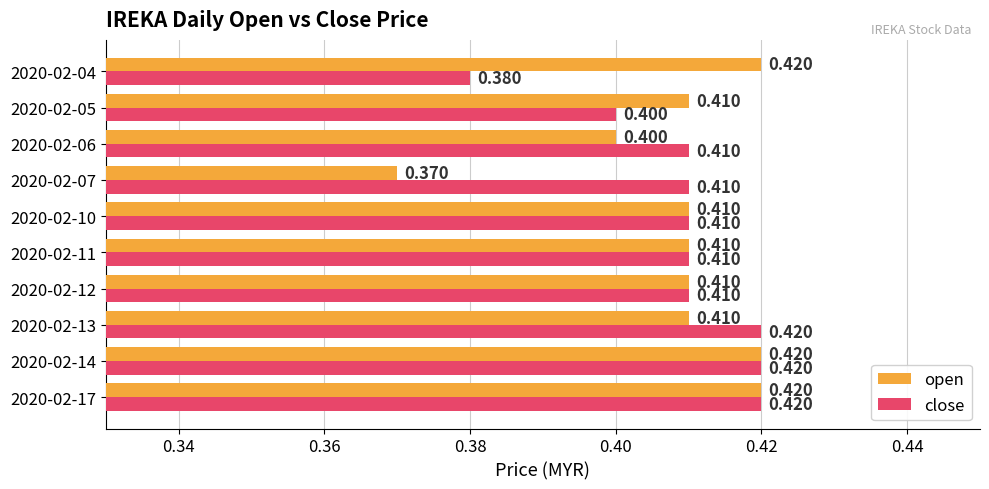

Count the close values in the range 0 to 1.

10